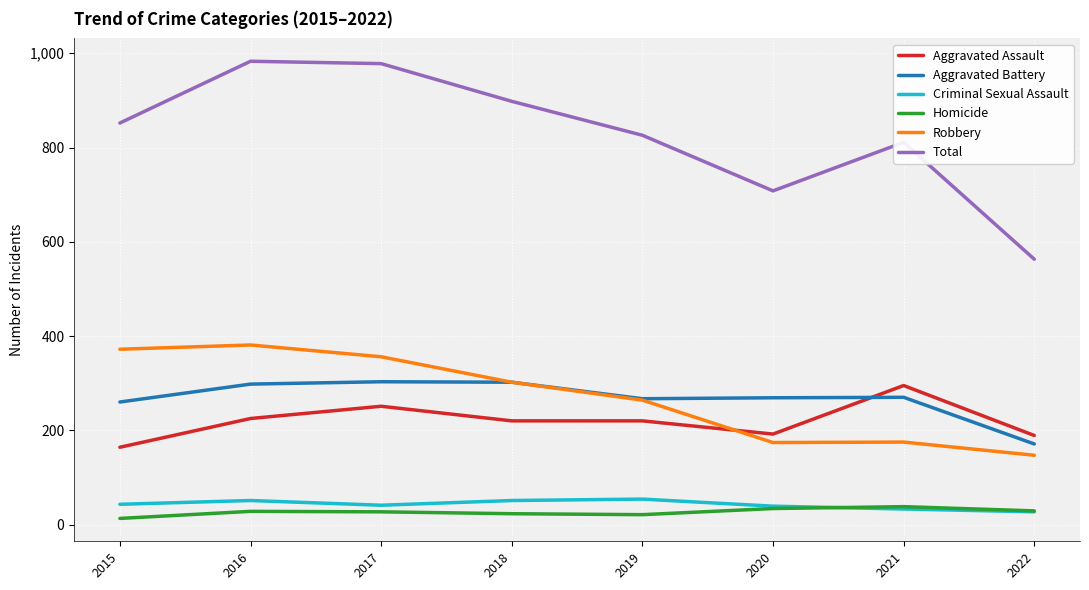

What is the difference between the highest and lowest values at 2022?

536